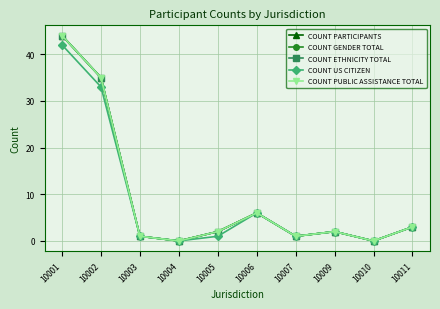

True or false: COUNT ETHNICITY TOTAL and COUNT US CITIZEN intersect in this chart.

False